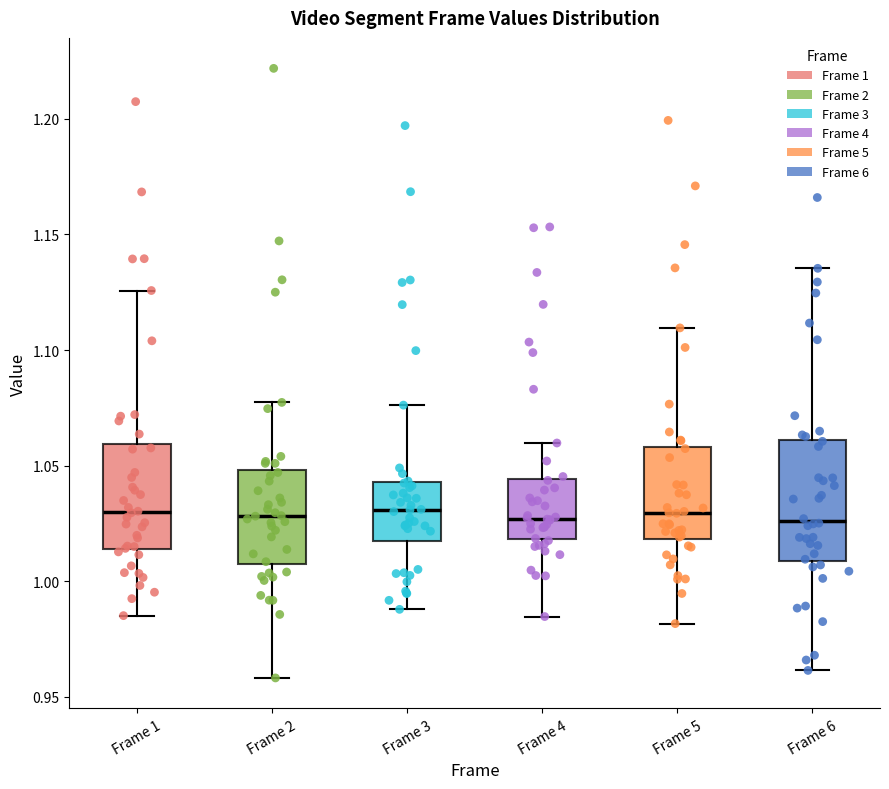

Reading left to right, transcribe this box plot: for each box, give where its median line is, the range the box spans, and where its two whiskers end, as read against the y-axis. The values are not printed on the chart, so give them approximately, as read against the axis.

Frame 1: median 1.030, box 1.015 to 1.060, whiskers 0.985 to 1.125
Frame 2: median 1.030, box 1.005 to 1.050, whiskers 0.960 to 1.075
Frame 3: median 1.030, box 1.020 to 1.045, whiskers 0.990 to 1.075
Frame 4: median 1.025, box 1.020 to 1.045, whiskers 0.985 to 1.060
Frame 5: median 1.030, box 1.020 to 1.060, whiskers 0.980 to 1.110
Frame 6: median 1.025, box 1.010 to 1.060, whiskers 0.960 to 1.135